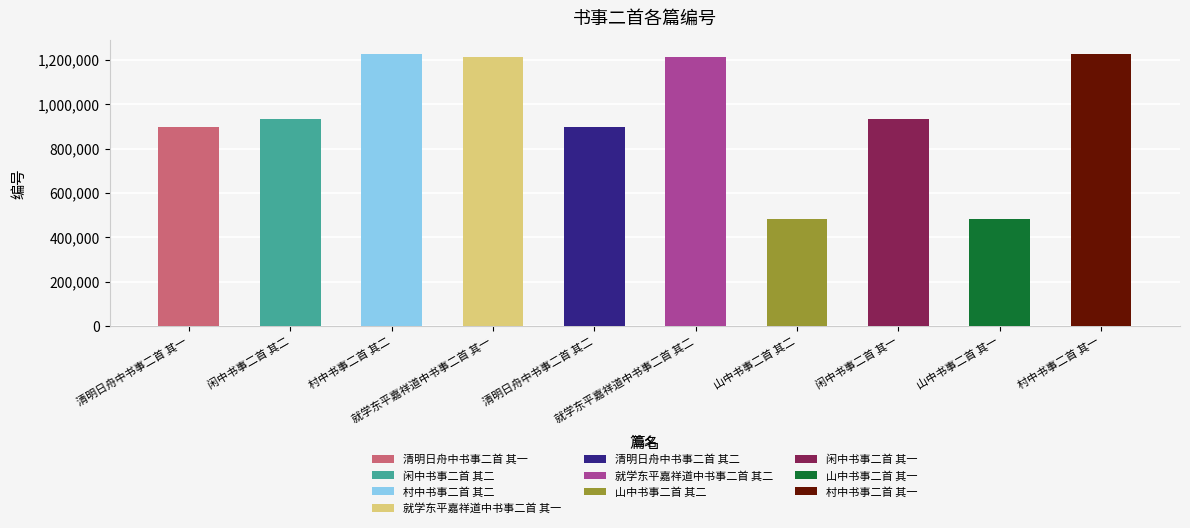

True or false: the data shows 1213142 at 就学东平嘉祥道中书事二首 其一.

True